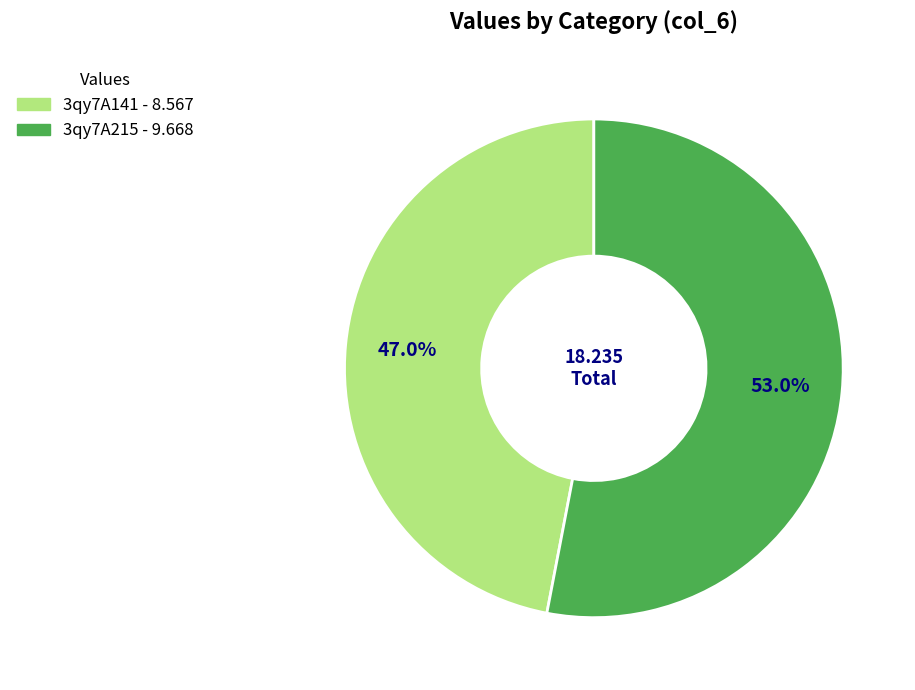

Is it true that 3qy7A141 is 47% of the pie?

True